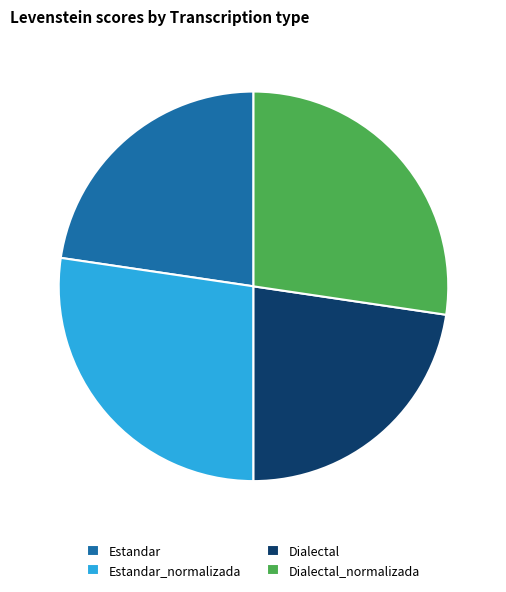

What is the ratio of the value at Estandar_normalizada to the value at Dialectal_normalizada?

1.0